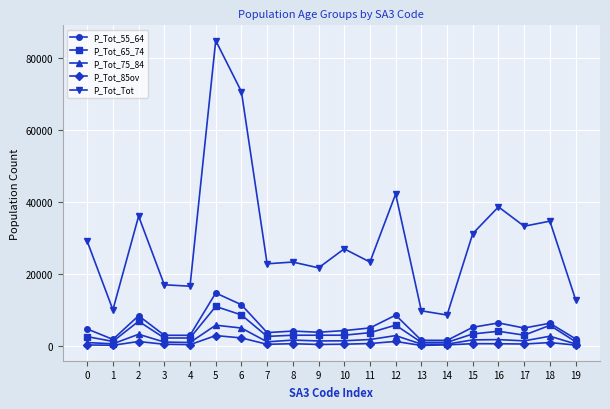

The value of P_Tot_65_74 at 15 is 3348. True or false?

True